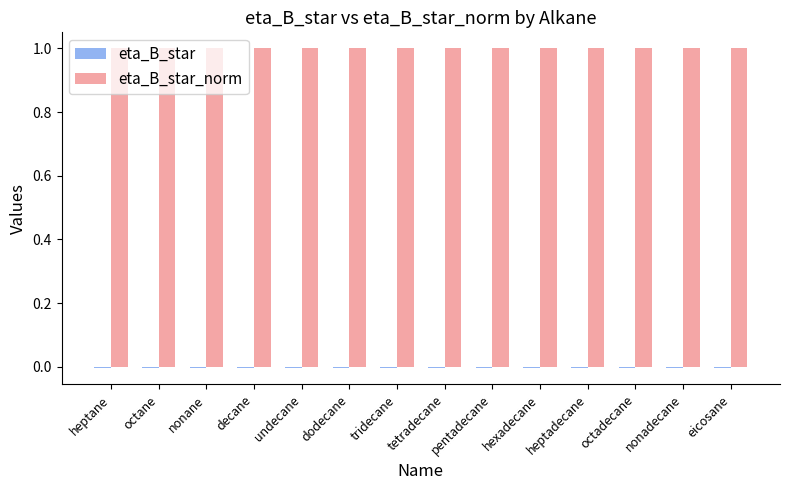

Count the number of categories in the chart.

14